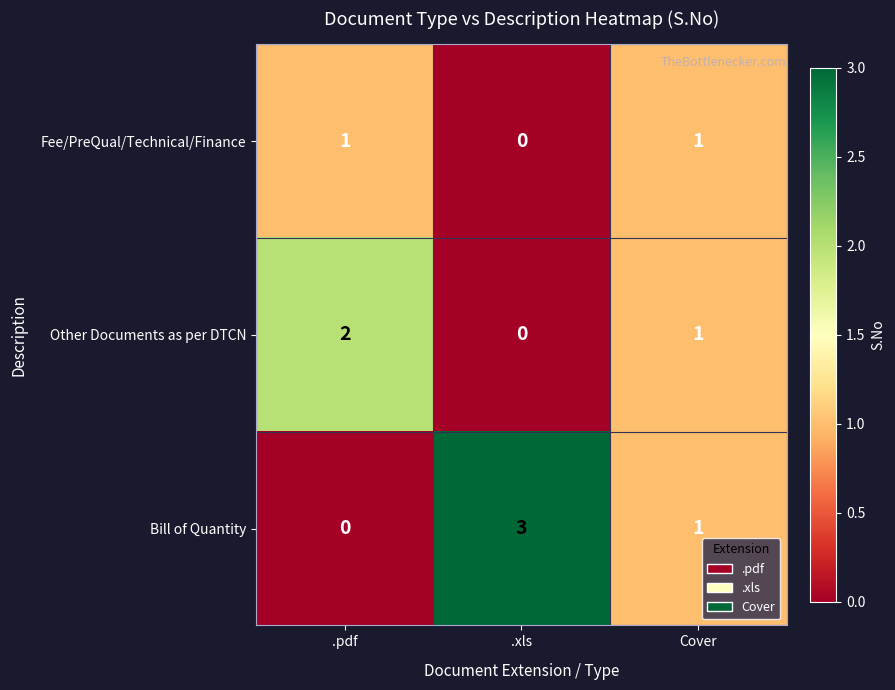

List the series in order of their peak value, lowest first.

Fee/PreQual/Technical/Finance, Other Documents as per DTCN, Bill of Quantity